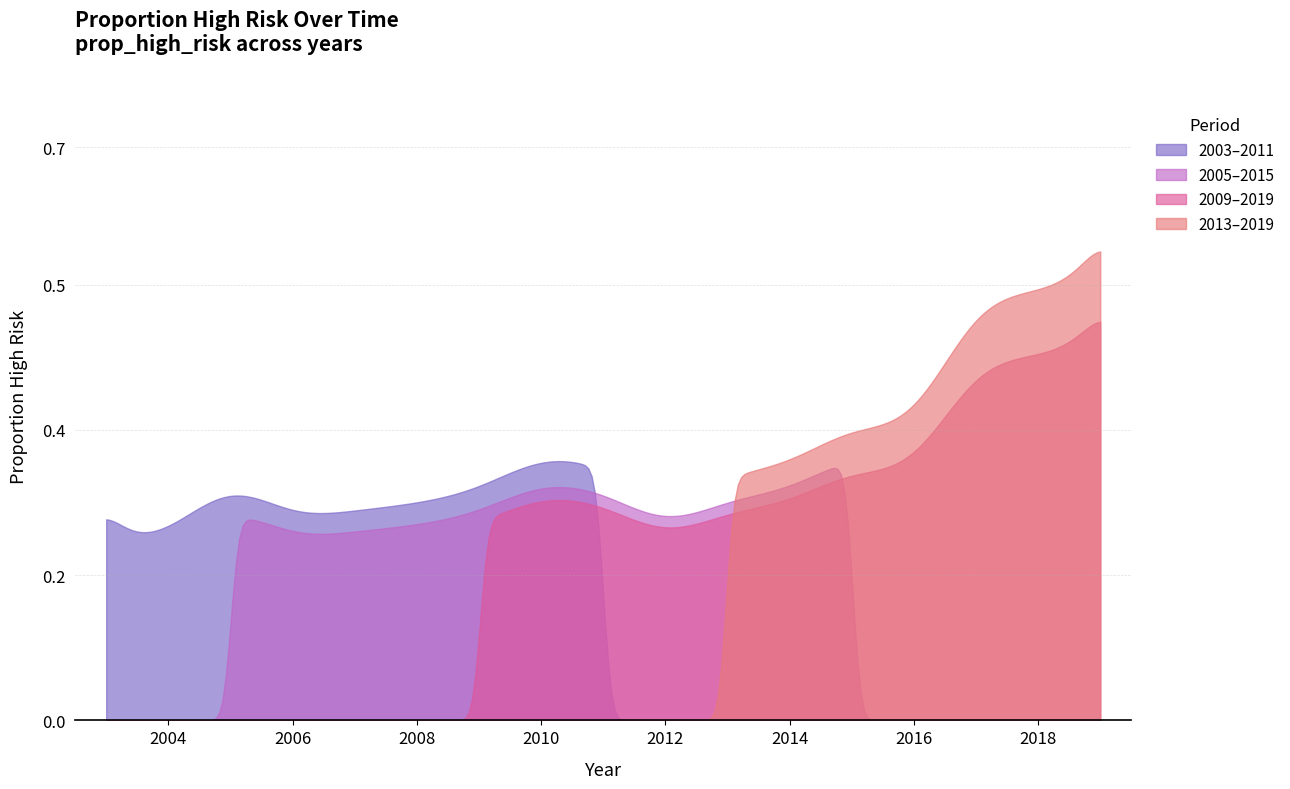

Which label corresponds to the largest value in the chart?

2019